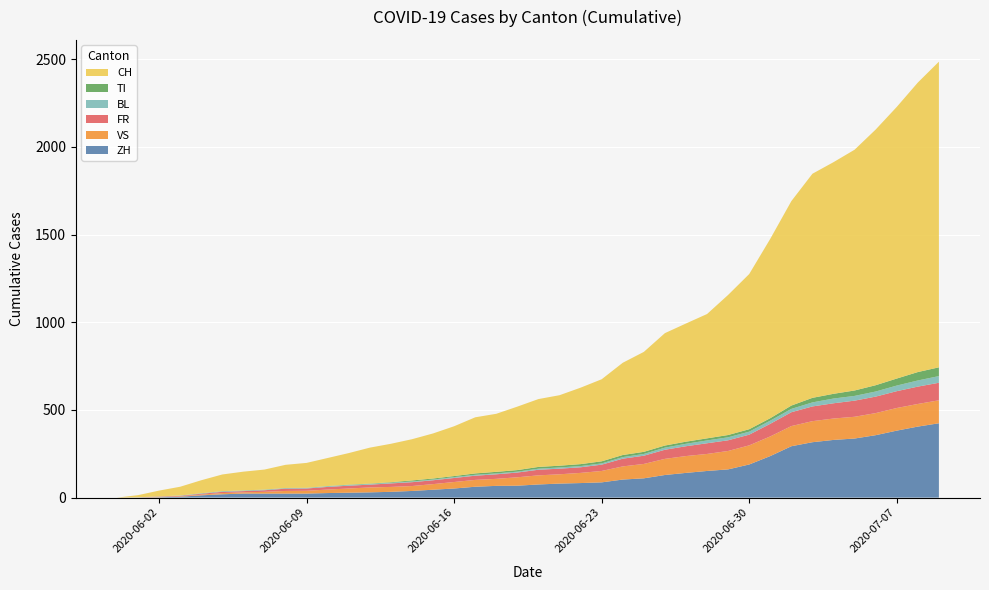

Reading right to left, transcribe all the data shown in this chart.

ZH: 2020-07-09=424	2020-07-08=405	2020-07-07=382	2020-07-06=356	2020-07-05=337	2020-07-04=329	2020-07-03=316	2020-07-02=293	2020-07-01=237	2020-06-30=189	2020-06-29=161	2020-06-28=152	2020-06-27=141	2020-06-26=129	2020-06-25=110	2020-06-24=103	2020-06-23=87	2020-06-22=83	2020-06-21=80	2020-06-20=75	2020-06-19=68	2020-06-18=67	2020-06-17=62	2020-06-16=52	2020-06-15=45	2020-06-14=38	2020-06-13=33	2020-06-12=30	2020-06-11=28	2020-06-10=26	2020-06-09=23	2020-06-08=23	2020-06-07=23	2020-06-06=23	2020-06-05=19	2020-06-04=13	2020-06-03=5	2020-06-02=2	2020-06-01=0	2020-05-31=0
VS: 2020-07-09=131	2020-07-08=129	2020-07-07=129	2020-07-06=126	2020-07-05=124	2020-07-04=122	2020-07-03=120	2020-07-02=115	2020-07-01=112	2020-06-30=109	2020-06-29=105	2020-06-28=97	2020-06-27=96	2020-06-26=92	2020-06-25=82	2020-06-24=75	2020-06-23=65	2020-06-22=58	2020-06-21=53	2020-06-20=52	2020-06-19=48	2020-06-18=40	2020-06-17=39	2020-06-16=37	2020-06-15=32	2020-06-14=28	2020-06-13=28	2020-06-12=28	2020-06-11=24	2020-06-10=20	2020-06-09=16	2020-06-08=15	2020-06-07=10	2020-06-06=7	2020-06-05=7	2020-06-04=4	2020-06-03=2	2020-06-02=2	2020-06-01=1	2020-05-31=0
FR: 2020-07-09=100	2020-07-08=99	2020-07-07=96	2020-07-06=94	2020-07-05=92	2020-07-04=87	2020-07-03=84	2020-07-02=79	2020-07-01=72	2020-06-30=61	2020-06-29=61	2020-06-28=61	2020-06-27=56	2020-06-26=52	2020-06-25=47	2020-06-24=44	2020-06-23=36	2020-06-22=32	2020-06-21=32	2020-06-20=32	2020-06-19=27	2020-06-18=26	2020-06-17=24	2020-06-16=23	2020-06-15=22	2020-06-14=22	2020-06-13=20	2020-06-12=16	2020-06-11=16	2020-06-10=15	2020-06-09=13	2020-06-08=13	2020-06-07=9	2020-06-06=7	2020-06-05=7	2020-06-04=5	2020-06-03=3	2020-06-02=2	2020-06-01=0	2020-05-31=0
BL: 2020-07-09=38	2020-07-08=35	2020-07-07=32	2020-07-06=29	2020-07-05=27	2020-07-04=27	2020-07-03=23	2020-07-02=19	2020-07-01=18	2020-06-30=17	2020-06-29=17	2020-06-28=16	2020-06-27=14	2020-06-26=12	2020-06-25=10	2020-06-24=9	2020-06-23=7	2020-06-22=7	2020-06-21=7	2020-06-20=6	2020-06-19=5	2020-06-18=5	2020-06-17=5	2020-06-16=5	2020-06-15=4	2020-06-14=4	2020-06-13=4	2020-06-12=4	2020-06-11=4	2020-06-10=4	2020-06-09=3	2020-06-08=3	2020-06-07=3	2020-06-06=3	2020-06-05=3	2020-06-04=2	2020-06-03=2	2020-06-02=1	2020-06-01=1	2020-05-31=0
TI: 2020-07-09=50	2020-07-08=48	2020-07-07=40	2020-07-06=36	2020-07-05=31	2020-07-04=27	2020-07-03=26	2020-07-02=19	2020-07-01=14	2020-06-30=14	2020-06-29=13	2020-06-28=12	2020-06-27=12	2020-06-26=12	2020-06-25=12	2020-06-24=12	2020-06-23=12	2020-06-22=11	2020-06-21=10	2020-06-20=10	2020-06-19=9	2020-06-18=9	2020-06-17=8	2020-06-16=6	2020-06-15=6	2020-06-14=6	2020-06-13=3	2020-06-12=2	2020-06-11=2	2020-06-10=1	2020-06-09=1	2020-06-08=1	2020-06-07=1	2020-06-06=1	2020-06-05=1	2020-06-04=1	2020-06-03=0	2020-06-02=0	2020-06-01=0	2020-05-31=0
CH: 2020-07-09=1743	2020-07-08=1651	2020-07-07=1549	2020-07-06=1458	2020-07-05=1373	2020-07-04=1321	2020-07-03=1278	2020-07-02=1166	2020-07-01=1023	2020-06-30=885	2020-06-29=799	2020-06-28=709	2020-06-27=674	2020-06-26=641	2020-06-25=570	2020-06-24=526	2020-06-23=468	2020-06-22=436	2020-06-21=402	2020-06-20=387	2020-06-19=362	2020-06-18=331	2020-06-17=320	2020-06-16=284	2020-06-15=257	2020-06-14=235	2020-06-13=219	2020-06-12=205	2020-06-11=180	2020-06-10=160	2020-06-09=142	2020-06-08=132	2020-06-07=114	2020-06-06=107	2020-06-05=95	2020-06-04=74	2020-06-03=50	2020-06-02=33	2020-06-01=12	2020-05-31=0